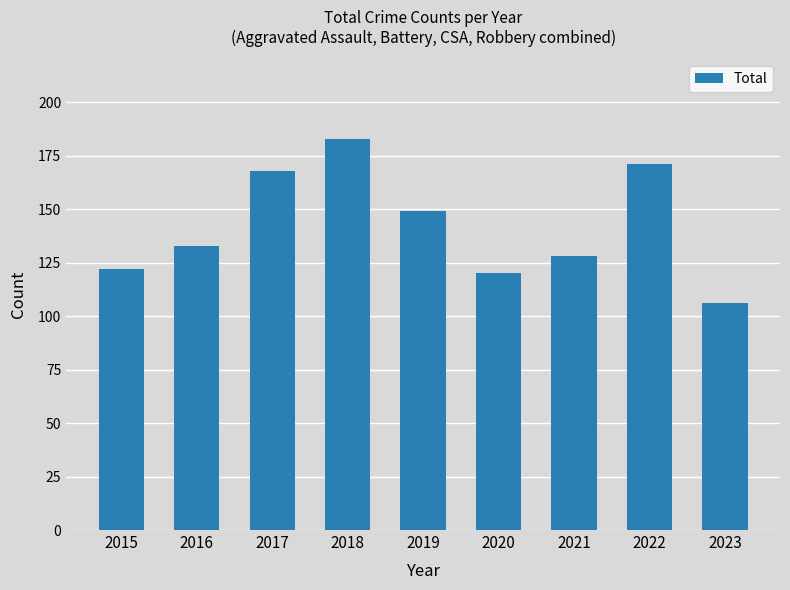

Which category has the highest value across all series?

2018